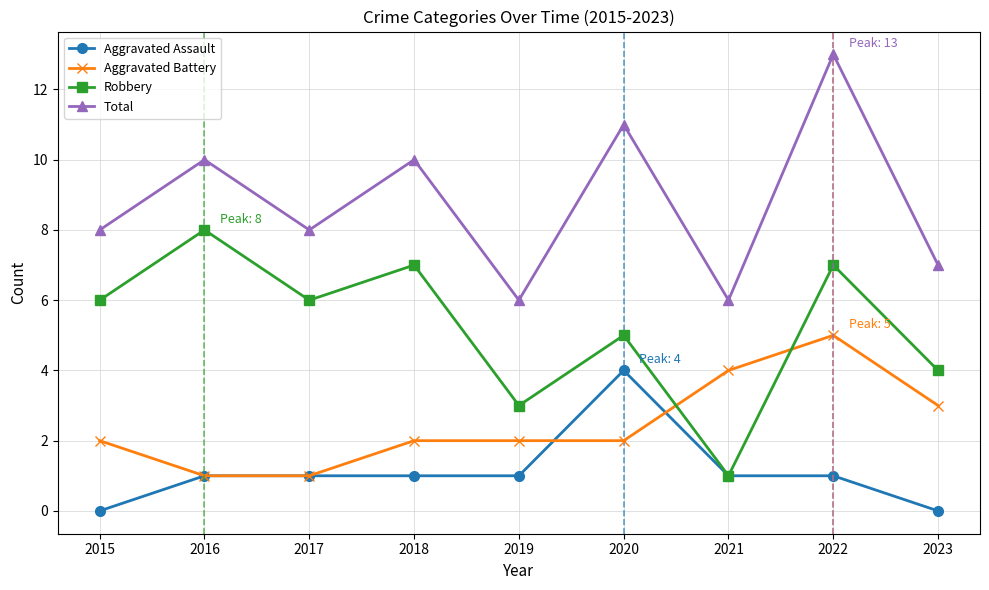

Which series changed the most between 2016 and 2019?

Robbery